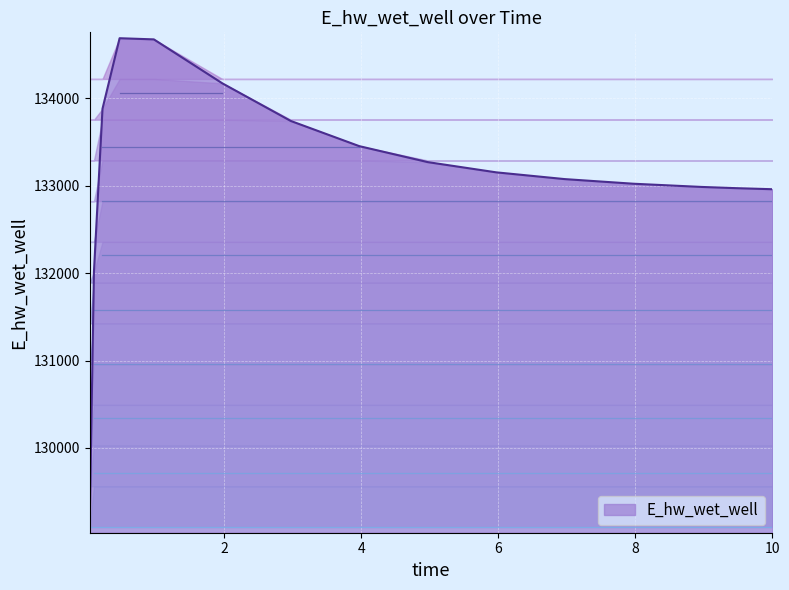

What is the minimum value shown in the chart?

129093.3